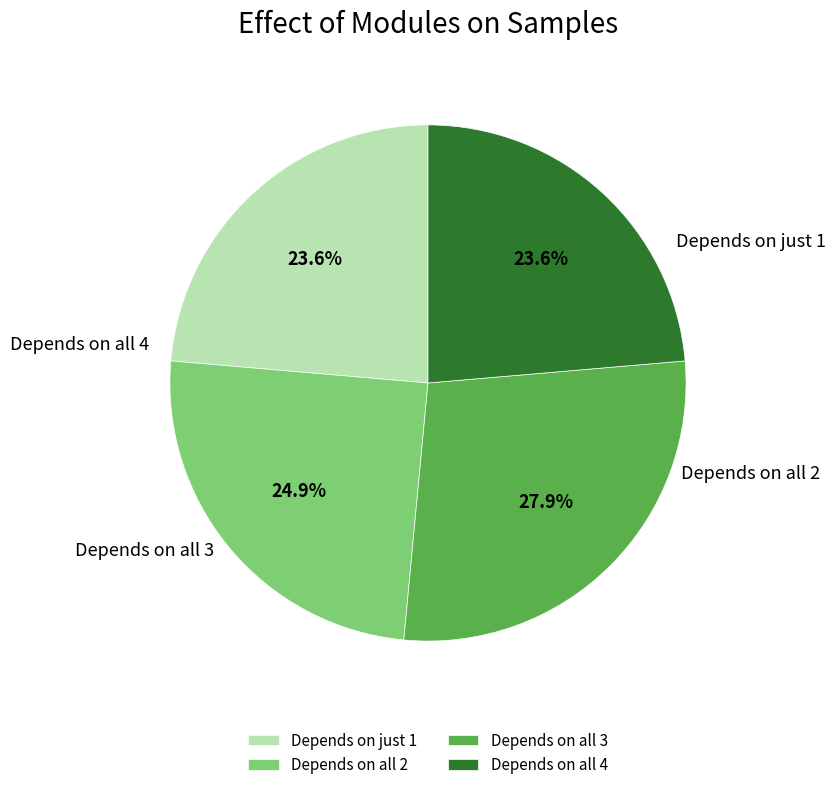

How many segments does this pie chart have?

4